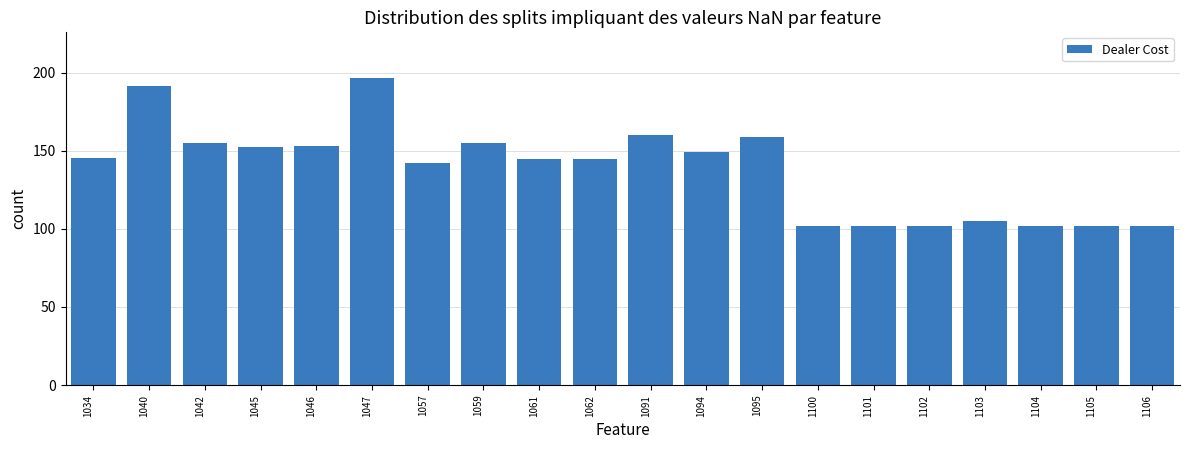

How many distinct data groups are displayed?

1